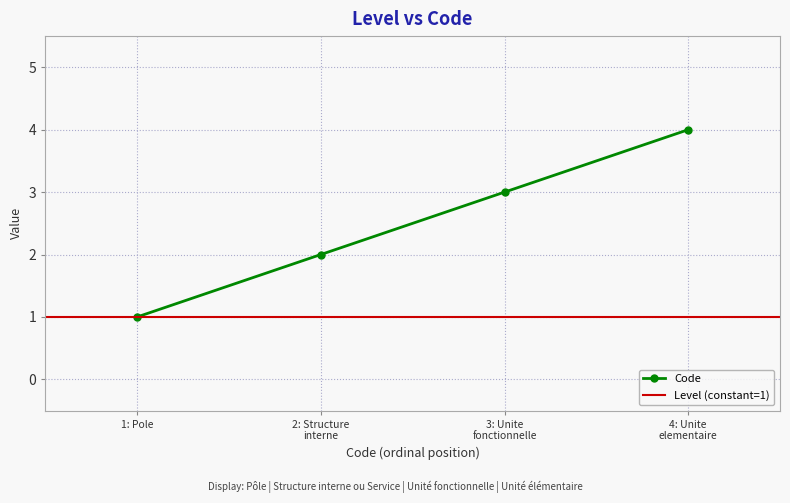

At which label does Code reach its minimum?

1: Pole